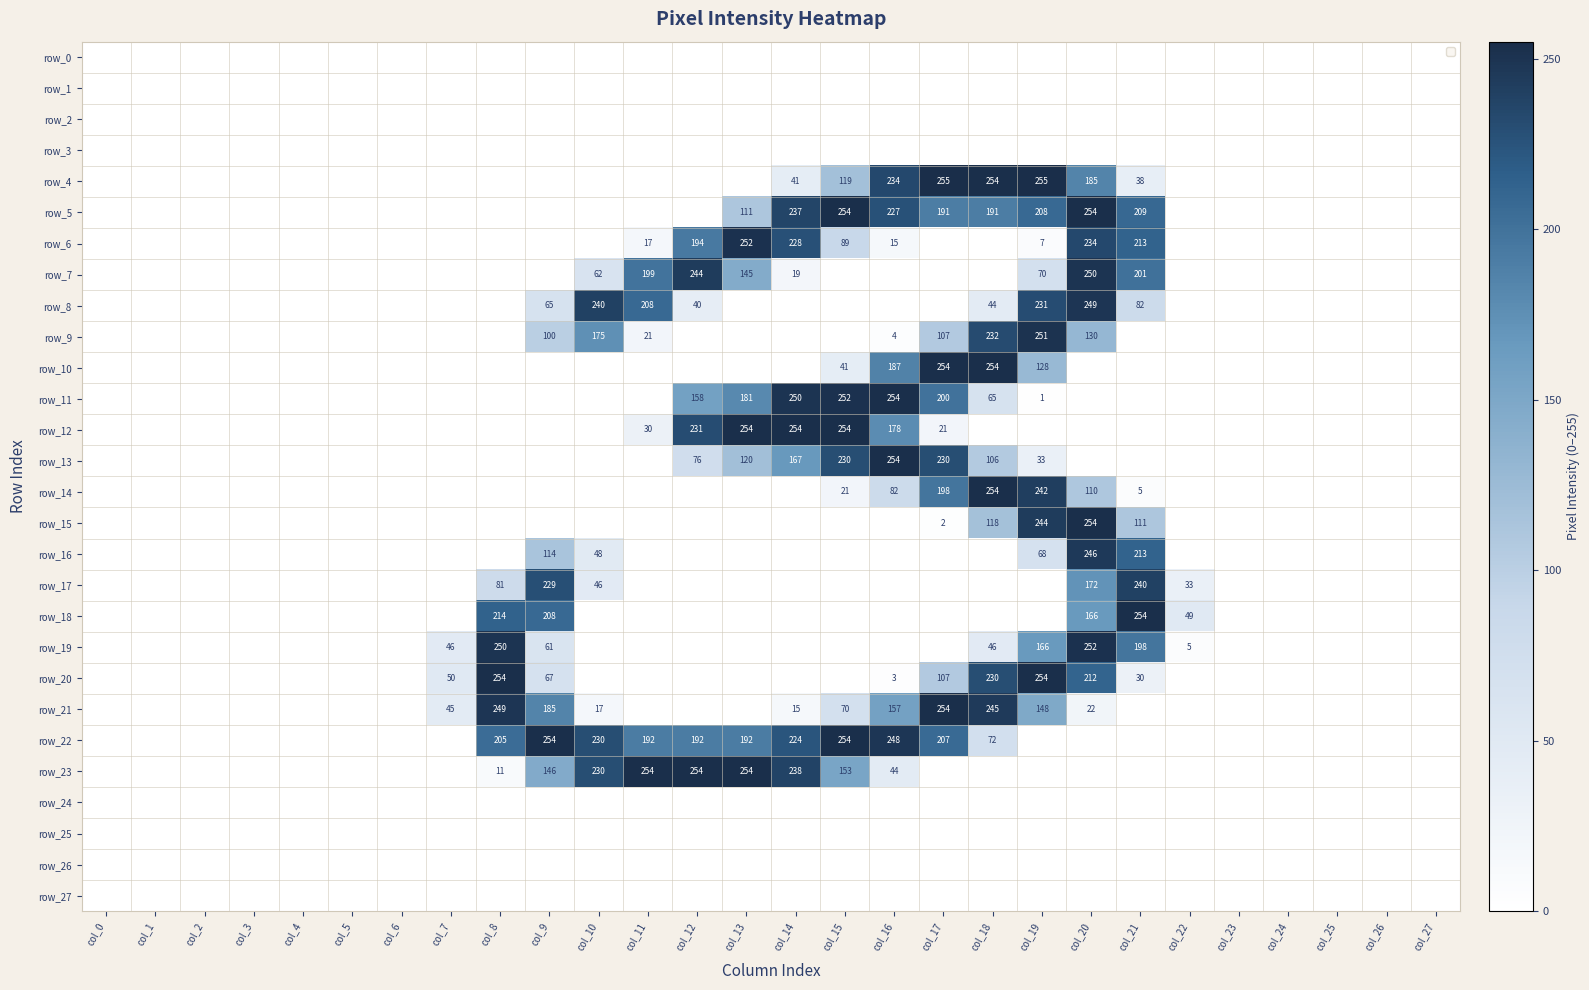

Reading right to left, list all the values displayed in this chart.

row_0: col_27=0	col_26=0	col_25=0	col_24=0	col_23=0	col_22=0	col_21=0	col_20=0	col_19=0	col_18=0	col_17=0	col_16=0	col_15=0	col_14=0	col_13=0	col_12=0	col_11=0	col_10=0	col_9=0	col_8=0	col_7=0	col_6=0	col_5=0	col_4=0	col_3=0	col_2=0	col_1=0	col_0=0
row_1: col_27=0	col_26=0	col_25=0	col_24=0	col_23=0	col_22=0	col_21=0	col_20=0	col_19=0	col_18=0	col_17=0	col_16=0	col_15=0	col_14=0	col_13=0	col_12=0	col_11=0	col_10=0	col_9=0	col_8=0	col_7=0	col_6=0	col_5=0	col_4=0	col_3=0	col_2=0	col_1=0	col_0=0
row_2: col_27=0	col_26=0	col_25=0	col_24=0	col_23=0	col_22=0	col_21=0	col_20=0	col_19=0	col_18=0	col_17=0	col_16=0	col_15=0	col_14=0	col_13=0	col_12=0	col_11=0	col_10=0	col_9=0	col_8=0	col_7=0	col_6=0	col_5=0	col_4=0	col_3=0	col_2=0	col_1=0	col_0=0
row_3: col_27=0	col_26=0	col_25=0	col_24=0	col_23=0	col_22=0	col_21=0	col_20=0	col_19=0	col_18=0	col_17=0	col_16=0	col_15=0	col_14=0	col_13=0	col_12=0	col_11=0	col_10=0	col_9=0	col_8=0	col_7=0	col_6=0	col_5=0	col_4=0	col_3=0	col_2=0	col_1=0	col_0=0
row_4: col_27=0	col_26=0	col_25=0	col_24=0	col_23=0	col_22=0	col_21=38	col_20=185	col_19=255	col_18=254	col_17=255	col_16=234	col_15=119	col_14=41	col_13=0	col_12=0	col_11=0	col_10=0	col_9=0	col_8=0	col_7=0	col_6=0	col_5=0	col_4=0	col_3=0	col_2=0	col_1=0	col_0=0
row_5: col_27=0	col_26=0	col_25=0	col_24=0	col_23=0	col_22=0	col_21=209	col_20=254	col_19=208	col_18=191	col_17=191	col_16=227	col_15=254	col_14=237	col_13=111	col_12=0	col_11=0	col_10=0	col_9=0	col_8=0	col_7=0	col_6=0	col_5=0	col_4=0	col_3=0	col_2=0	col_1=0	col_0=0
row_6: col_27=0	col_26=0	col_25=0	col_24=0	col_23=0	col_22=0	col_21=213	col_20=234	col_19=7	col_18=0	col_17=0	col_16=15	col_15=89	col_14=228	col_13=252	col_12=194	col_11=17	col_10=0	col_9=0	col_8=0	col_7=0	col_6=0	col_5=0	col_4=0	col_3=0	col_2=0	col_1=0	col_0=0
row_7: col_27=0	col_26=0	col_25=0	col_24=0	col_23=0	col_22=0	col_21=201	col_20=250	col_19=70	col_18=0	col_17=0	col_16=0	col_15=0	col_14=19	col_13=145	col_12=244	col_11=199	col_10=62	col_9=0	col_8=0	col_7=0	col_6=0	col_5=0	col_4=0	col_3=0	col_2=0	col_1=0	col_0=0
row_8: col_27=0	col_26=0	col_25=0	col_24=0	col_23=0	col_22=0	col_21=82	col_20=249	col_19=231	col_18=44	col_17=0	col_16=0	col_15=0	col_14=0	col_13=0	col_12=40	col_11=208	col_10=240	col_9=65	col_8=0	col_7=0	col_6=0	col_5=0	col_4=0	col_3=0	col_2=0	col_1=0	col_0=0
row_9: col_27=0	col_26=0	col_25=0	col_24=0	col_23=0	col_22=0	col_21=0	col_20=130	col_19=251	col_18=232	col_17=107	col_16=4	col_15=0	col_14=0	col_13=0	col_12=0	col_11=21	col_10=175	col_9=100	col_8=0	col_7=0	col_6=0	col_5=0	col_4=0	col_3=0	col_2=0	col_1=0	col_0=0
row_10: col_27=0	col_26=0	col_25=0	col_24=0	col_23=0	col_22=0	col_21=0	col_20=0	col_19=128	col_18=254	col_17=254	col_16=187	col_15=41	col_14=0	col_13=0	col_12=0	col_11=0	col_10=0	col_9=0	col_8=0	col_7=0	col_6=0	col_5=0	col_4=0	col_3=0	col_2=0	col_1=0	col_0=0
row_11: col_27=0	col_26=0	col_25=0	col_24=0	col_23=0	col_22=0	col_21=0	col_20=0	col_19=1	col_18=65	col_17=200	col_16=254	col_15=252	col_14=250	col_13=181	col_12=158	col_11=0	col_10=0	col_9=0	col_8=0	col_7=0	col_6=0	col_5=0	col_4=0	col_3=0	col_2=0	col_1=0	col_0=0
row_12: col_27=0	col_26=0	col_25=0	col_24=0	col_23=0	col_22=0	col_21=0	col_20=0	col_19=0	col_18=0	col_17=21	col_16=178	col_15=254	col_14=254	col_13=254	col_12=231	col_11=30	col_10=0	col_9=0	col_8=0	col_7=0	col_6=0	col_5=0	col_4=0	col_3=0	col_2=0	col_1=0	col_0=0
row_13: col_27=0	col_26=0	col_25=0	col_24=0	col_23=0	col_22=0	col_21=0	col_20=0	col_19=33	col_18=106	col_17=230	col_16=254	col_15=230	col_14=167	col_13=120	col_12=76	col_11=0	col_10=0	col_9=0	col_8=0	col_7=0	col_6=0	col_5=0	col_4=0	col_3=0	col_2=0	col_1=0	col_0=0
row_14: col_27=0	col_26=0	col_25=0	col_24=0	col_23=0	col_22=0	col_21=5	col_20=110	col_19=242	col_18=254	col_17=198	col_16=82	col_15=21	col_14=0	col_13=0	col_12=0	col_11=0	col_10=0	col_9=0	col_8=0	col_7=0	col_6=0	col_5=0	col_4=0	col_3=0	col_2=0	col_1=0	col_0=0
row_15: col_27=0	col_26=0	col_25=0	col_24=0	col_23=0	col_22=0	col_21=111	col_20=254	col_19=244	col_18=118	col_17=2	col_16=0	col_15=0	col_14=0	col_13=0	col_12=0	col_11=0	col_10=0	col_9=0	col_8=0	col_7=0	col_6=0	col_5=0	col_4=0	col_3=0	col_2=0	col_1=0	col_0=0
row_16: col_27=0	col_26=0	col_25=0	col_24=0	col_23=0	col_22=0	col_21=213	col_20=246	col_19=68	col_18=0	col_17=0	col_16=0	col_15=0	col_14=0	col_13=0	col_12=0	col_11=0	col_10=48	col_9=114	col_8=0	col_7=0	col_6=0	col_5=0	col_4=0	col_3=0	col_2=0	col_1=0	col_0=0
row_17: col_27=0	col_26=0	col_25=0	col_24=0	col_23=0	col_22=33	col_21=240	col_20=172	col_19=0	col_18=0	col_17=0	col_16=0	col_15=0	col_14=0	col_13=0	col_12=0	col_11=0	col_10=46	col_9=229	col_8=81	col_7=0	col_6=0	col_5=0	col_4=0	col_3=0	col_2=0	col_1=0	col_0=0
row_18: col_27=0	col_26=0	col_25=0	col_24=0	col_23=0	col_22=49	col_21=254	col_20=166	col_19=0	col_18=0	col_17=0	col_16=0	col_15=0	col_14=0	col_13=0	col_12=0	col_11=0	col_10=0	col_9=208	col_8=214	col_7=0	col_6=0	col_5=0	col_4=0	col_3=0	col_2=0	col_1=0	col_0=0
row_19: col_27=0	col_26=0	col_25=0	col_24=0	col_23=0	col_22=5	col_21=198	col_20=252	col_19=166	col_18=46	col_17=0	col_16=0	col_15=0	col_14=0	col_13=0	col_12=0	col_11=0	col_10=0	col_9=61	col_8=250	col_7=46	col_6=0	col_5=0	col_4=0	col_3=0	col_2=0	col_1=0	col_0=0
row_20: col_27=0	col_26=0	col_25=0	col_24=0	col_23=0	col_22=0	col_21=30	col_20=212	col_19=254	col_18=230	col_17=107	col_16=3	col_15=0	col_14=0	col_13=0	col_12=0	col_11=0	col_10=0	col_9=67	col_8=254	col_7=50	col_6=0	col_5=0	col_4=0	col_3=0	col_2=0	col_1=0	col_0=0
row_21: col_27=0	col_26=0	col_25=0	col_24=0	col_23=0	col_22=0	col_21=0	col_20=22	col_19=148	col_18=245	col_17=254	col_16=157	col_15=70	col_14=15	col_13=0	col_12=0	col_11=0	col_10=17	col_9=185	col_8=249	col_7=45	col_6=0	col_5=0	col_4=0	col_3=0	col_2=0	col_1=0	col_0=0
row_22: col_27=0	col_26=0	col_25=0	col_24=0	col_23=0	col_22=0	col_21=0	col_20=0	col_19=0	col_18=72	col_17=207	col_16=248	col_15=254	col_14=224	col_13=192	col_12=192	col_11=192	col_10=230	col_9=254	col_8=205	col_7=0	col_6=0	col_5=0	col_4=0	col_3=0	col_2=0	col_1=0	col_0=0
row_23: col_27=0	col_26=0	col_25=0	col_24=0	col_23=0	col_22=0	col_21=0	col_20=0	col_19=0	col_18=0	col_17=0	col_16=44	col_15=153	col_14=238	col_13=254	col_12=254	col_11=254	col_10=230	col_9=146	col_8=11	col_7=0	col_6=0	col_5=0	col_4=0	col_3=0	col_2=0	col_1=0	col_0=0
row_24: col_27=0	col_26=0	col_25=0	col_24=0	col_23=0	col_22=0	col_21=0	col_20=0	col_19=0	col_18=0	col_17=0	col_16=0	col_15=0	col_14=0	col_13=0	col_12=0	col_11=0	col_10=0	col_9=0	col_8=0	col_7=0	col_6=0	col_5=0	col_4=0	col_3=0	col_2=0	col_1=0	col_0=0
row_25: col_27=0	col_26=0	col_25=0	col_24=0	col_23=0	col_22=0	col_21=0	col_20=0	col_19=0	col_18=0	col_17=0	col_16=0	col_15=0	col_14=0	col_13=0	col_12=0	col_11=0	col_10=0	col_9=0	col_8=0	col_7=0	col_6=0	col_5=0	col_4=0	col_3=0	col_2=0	col_1=0	col_0=0
row_26: col_27=0	col_26=0	col_25=0	col_24=0	col_23=0	col_22=0	col_21=0	col_20=0	col_19=0	col_18=0	col_17=0	col_16=0	col_15=0	col_14=0	col_13=0	col_12=0	col_11=0	col_10=0	col_9=0	col_8=0	col_7=0	col_6=0	col_5=0	col_4=0	col_3=0	col_2=0	col_1=0	col_0=0
row_27: col_27=0	col_26=0	col_25=0	col_24=0	col_23=0	col_22=0	col_21=0	col_20=0	col_19=0	col_18=0	col_17=0	col_16=0	col_15=0	col_14=0	col_13=0	col_12=0	col_11=0	col_10=0	col_9=0	col_8=0	col_7=0	col_6=0	col_5=0	col_4=0	col_3=0	col_2=0	col_1=0	col_0=0